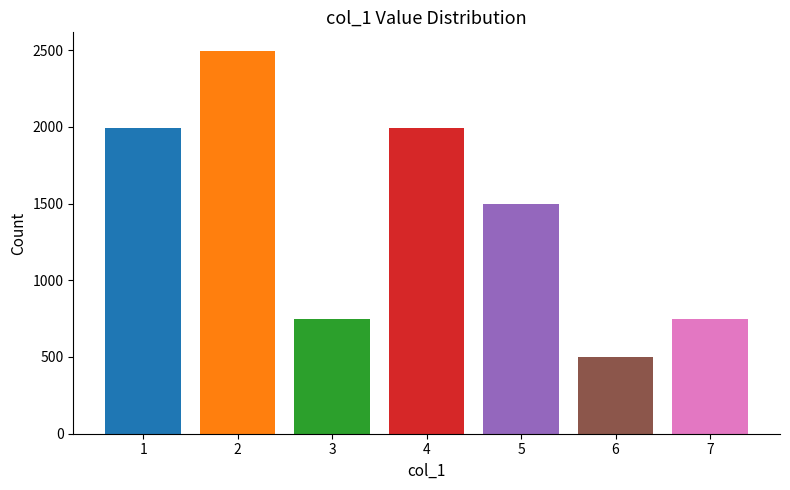

What is the value of the 7th bar from the left?

747